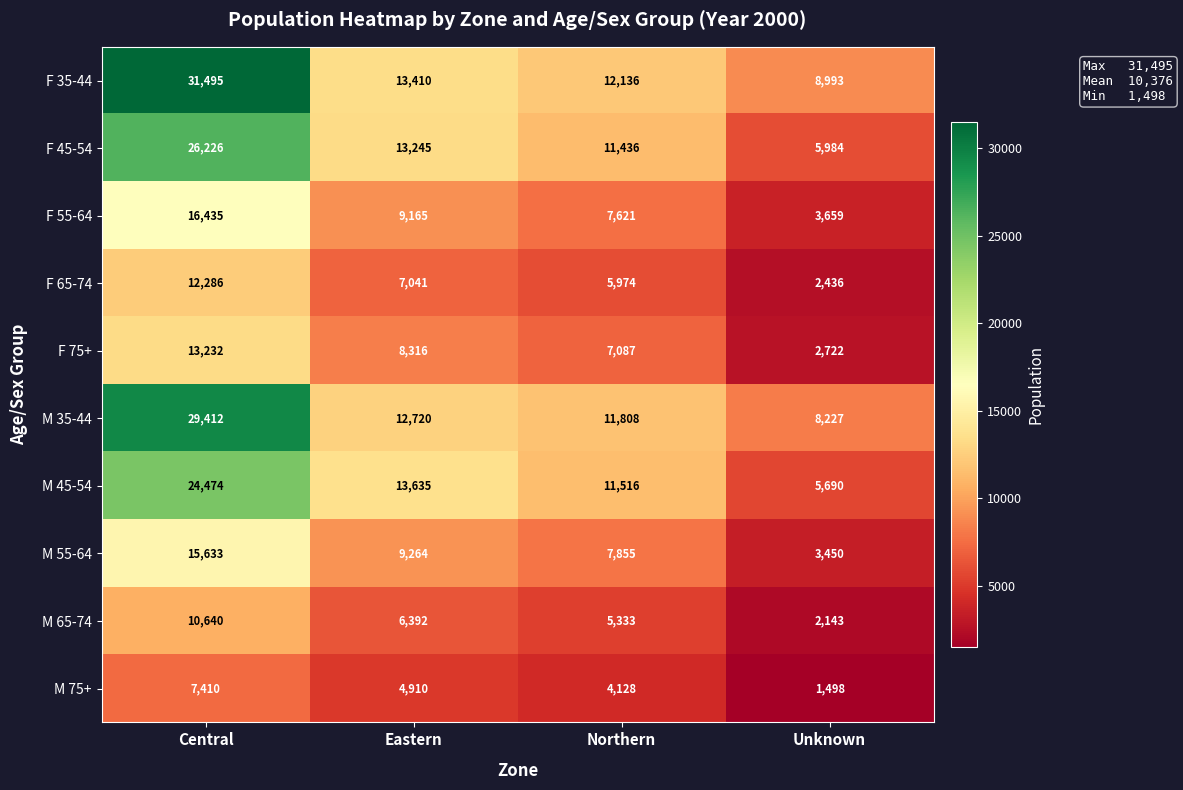

How many data points in F 75+ are less than 8316?

2